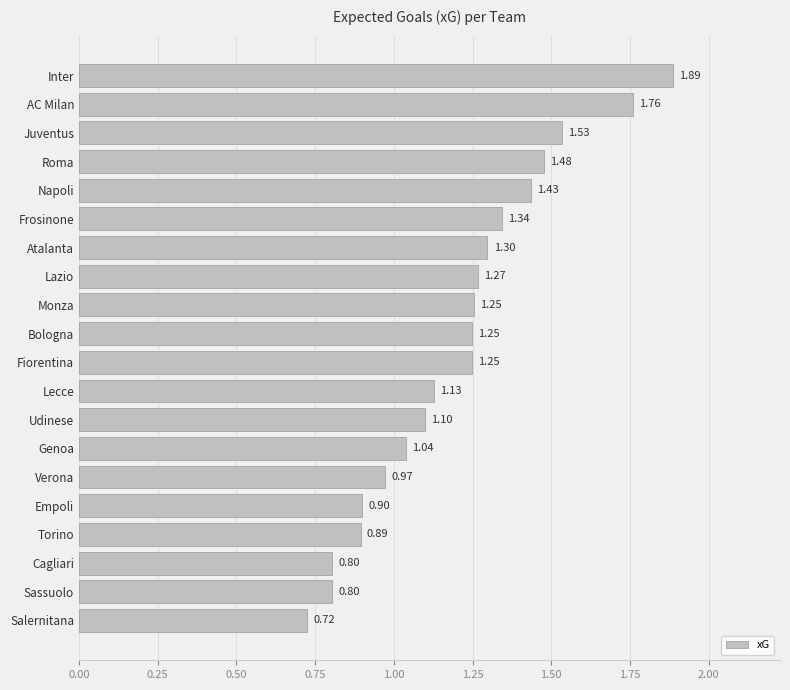

Count the number of values greater than 1.

14